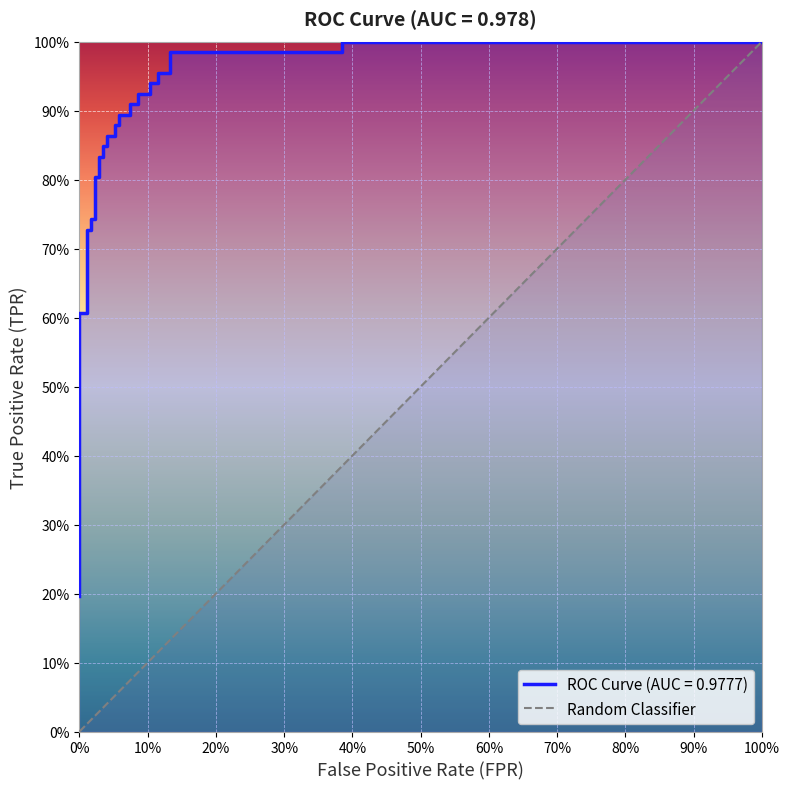

Which has a higher value, 100% or 0%?

100%